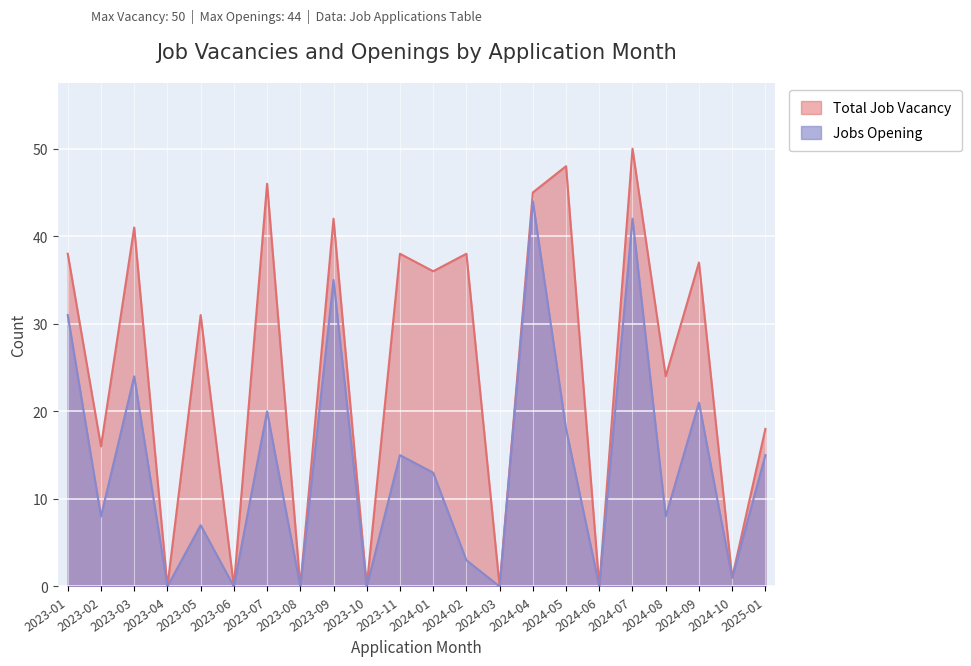

Which series has the largest total across all categories?

Total Job Vacancy